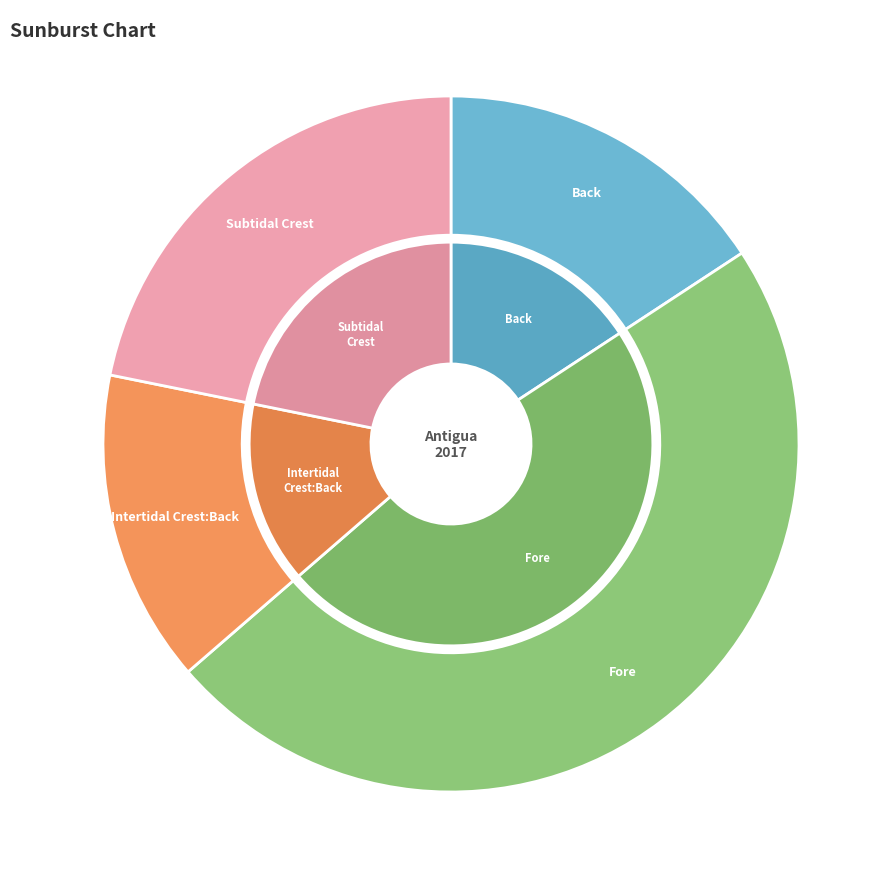

To the nearest percent, what is the difference between the Intertidal Crest:Back and Fore slice percentages?

33%